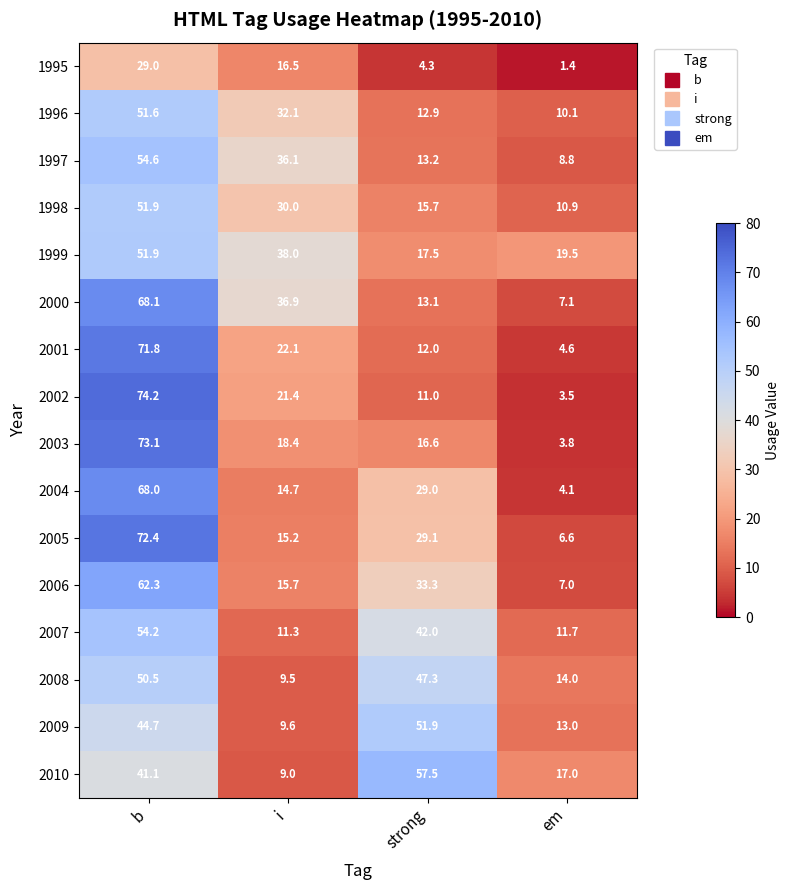

What is the total value across all series at i?

336.5